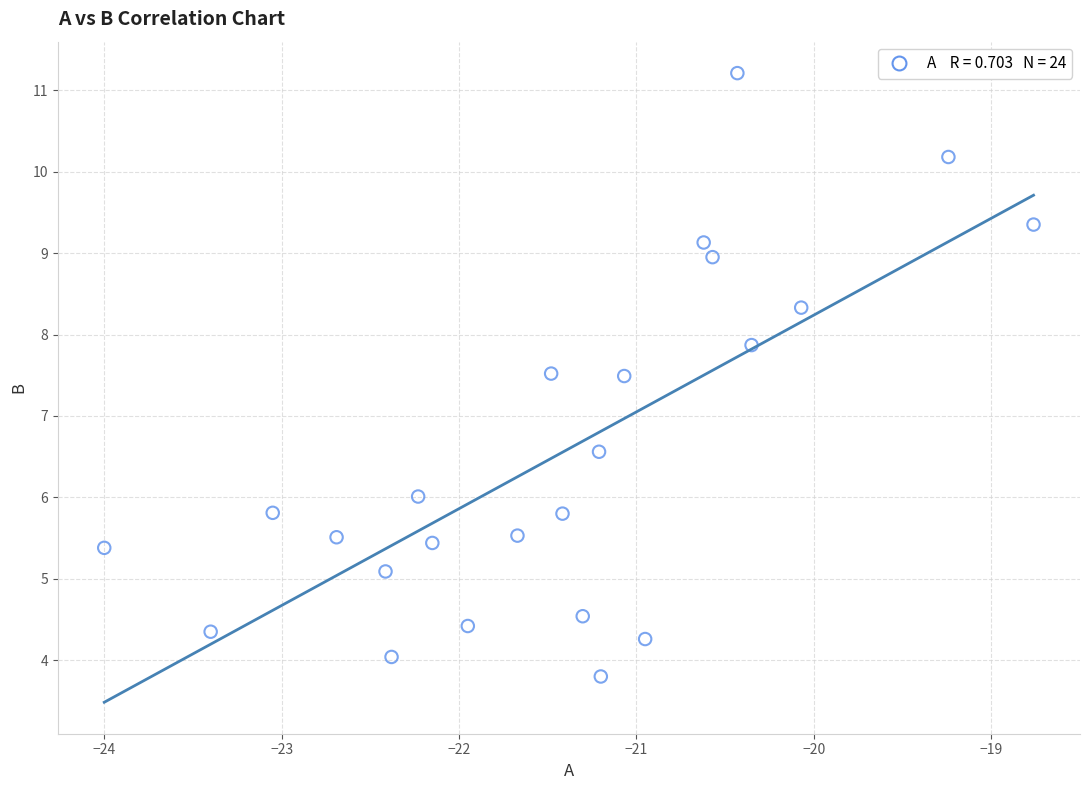

What is the range of Y values (max minus min)?

7.4